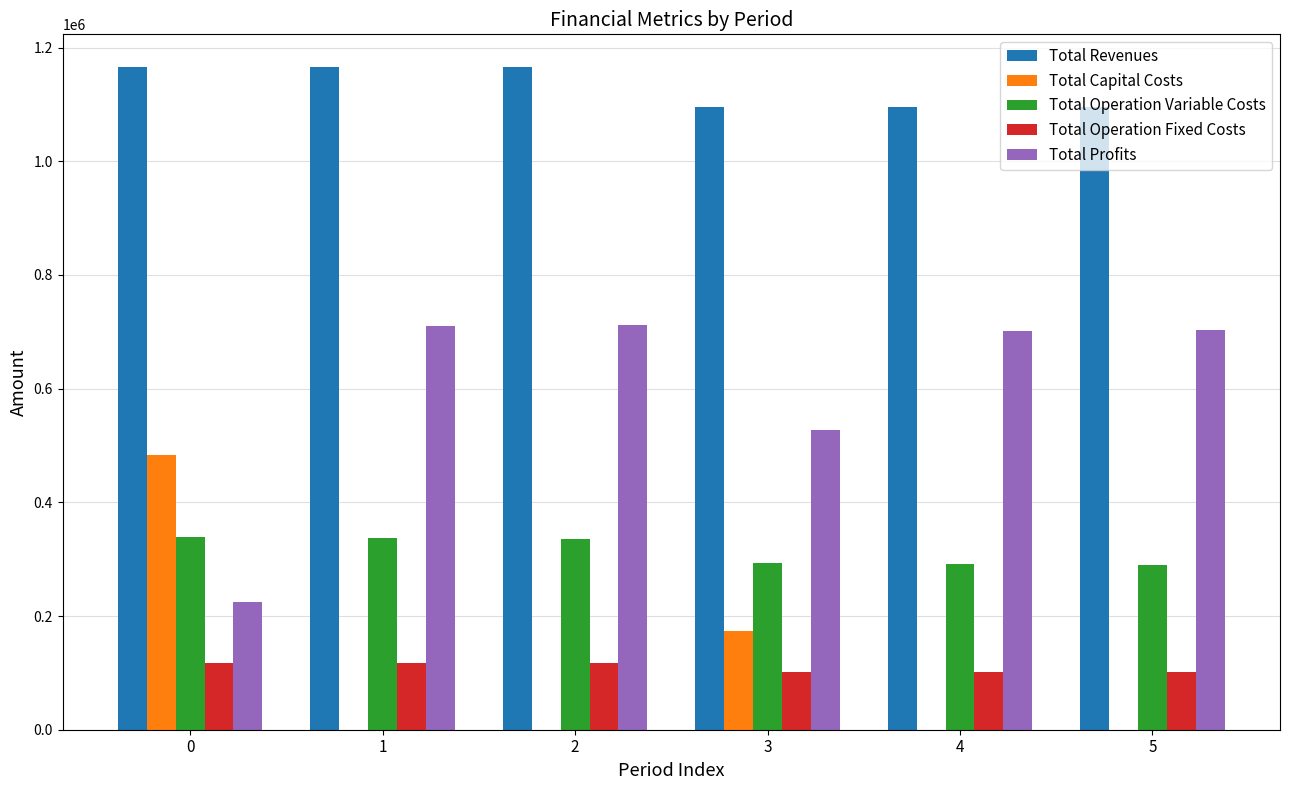

The value of Total Profits at 3 is 942372.6. True or false?

False